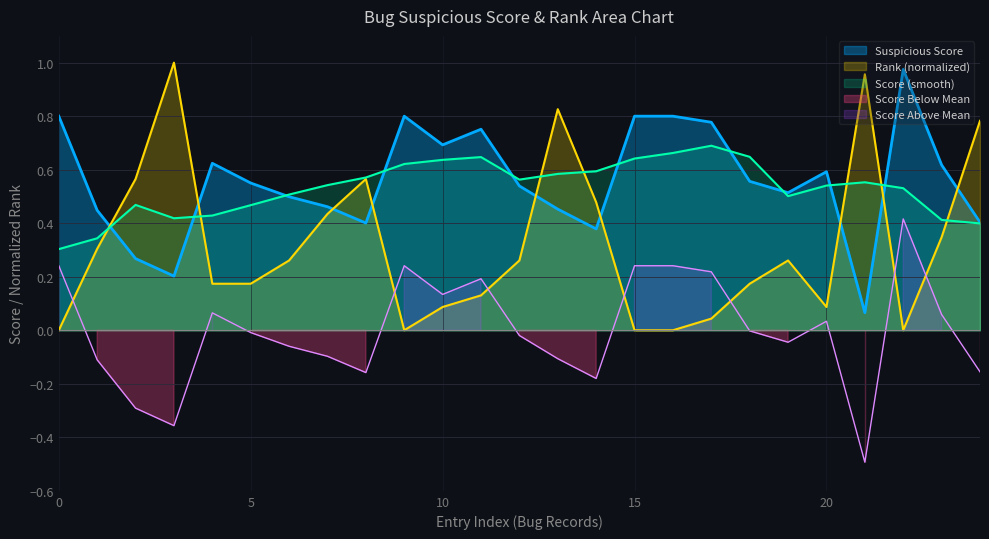

The value of Suspicious Score at 0 is 0.8. True or false?

True